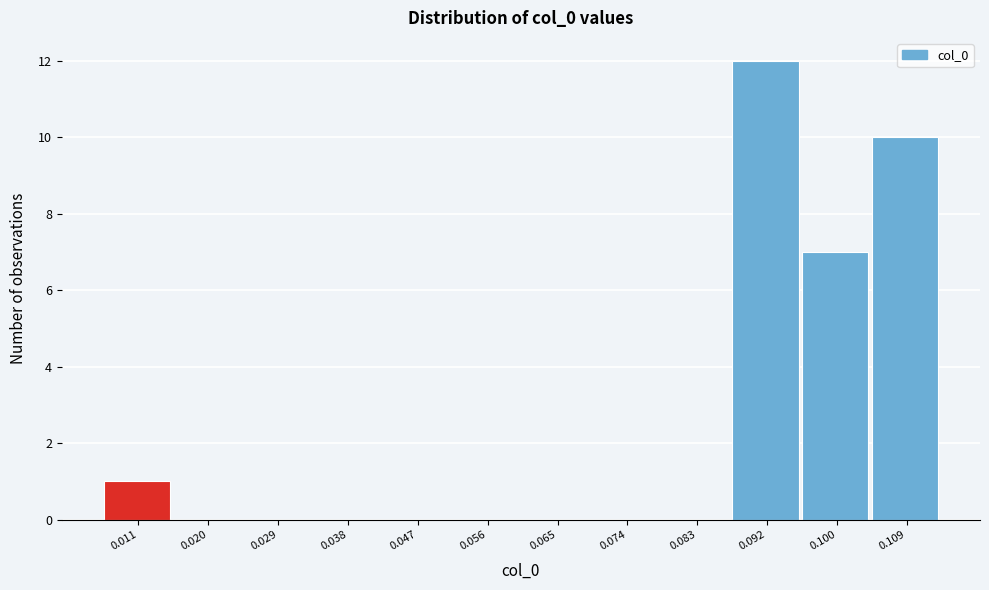

Reading left to right, extract all data points from this chart.

0.011=1	0.020=0	0.029=0	0.038=0	0.047=0	0.056=0	0.065=0	0.074=0	0.083=0	0.092=12	0.100=7	0.109=10